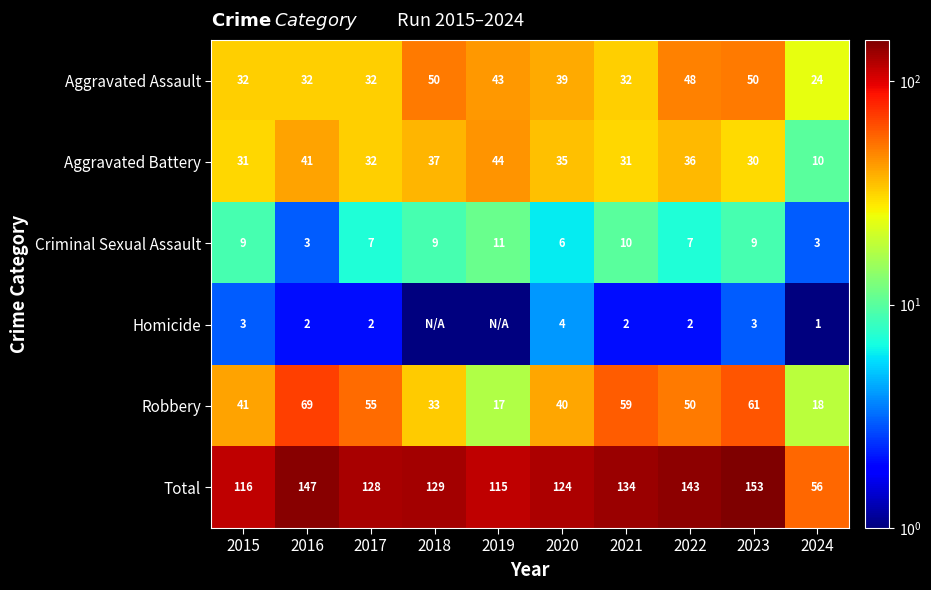

Between 2020 and 2023, which series saw the biggest shift?

Total